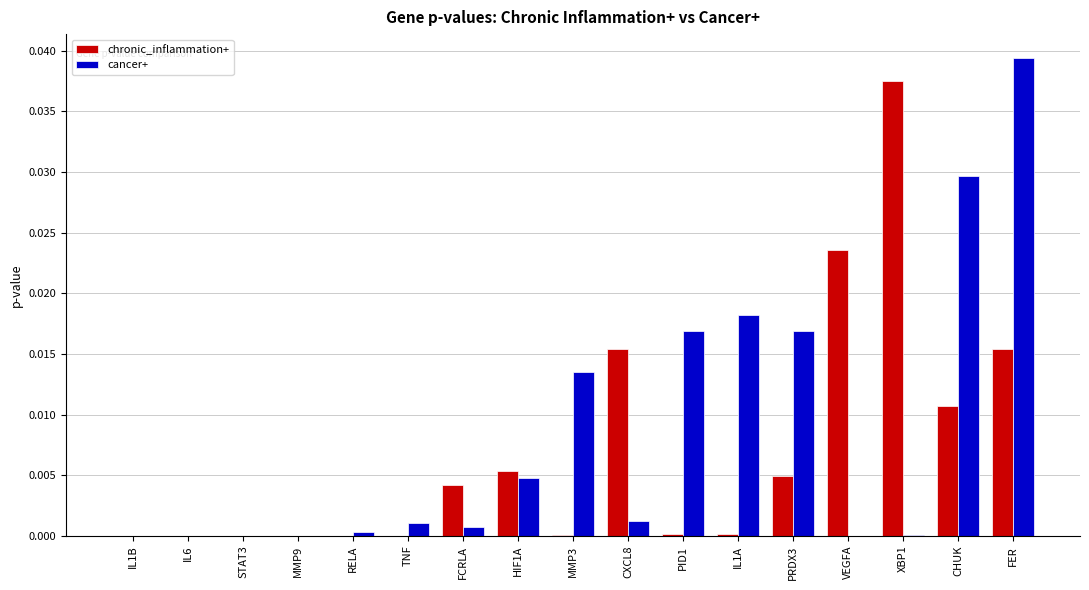

The value of cancer+ at TNF is 0.0. True or false?

True